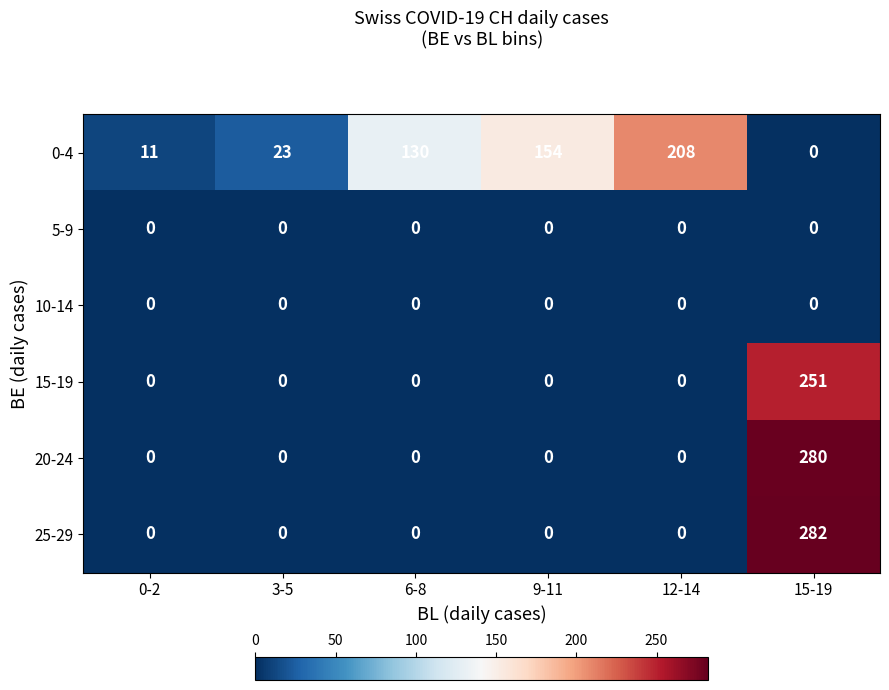

Count the number of data series in this chart.

6